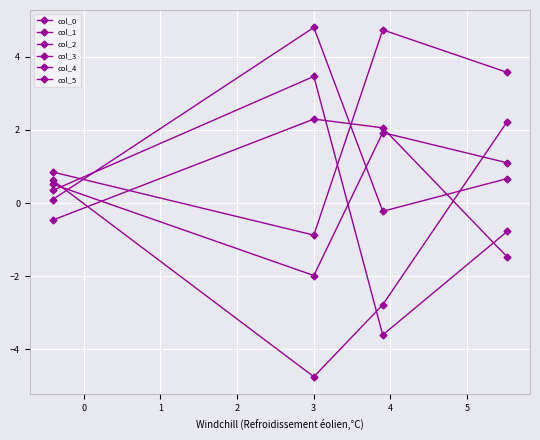

How many data points in col_2 are above 0?

2